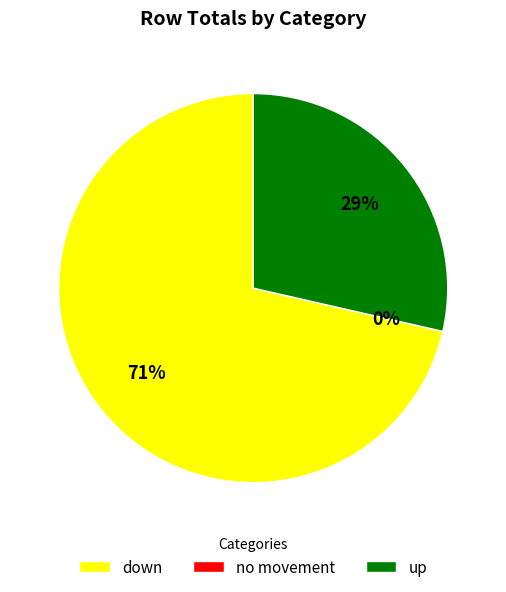

To the nearest percent, what portion does down represent?

71%